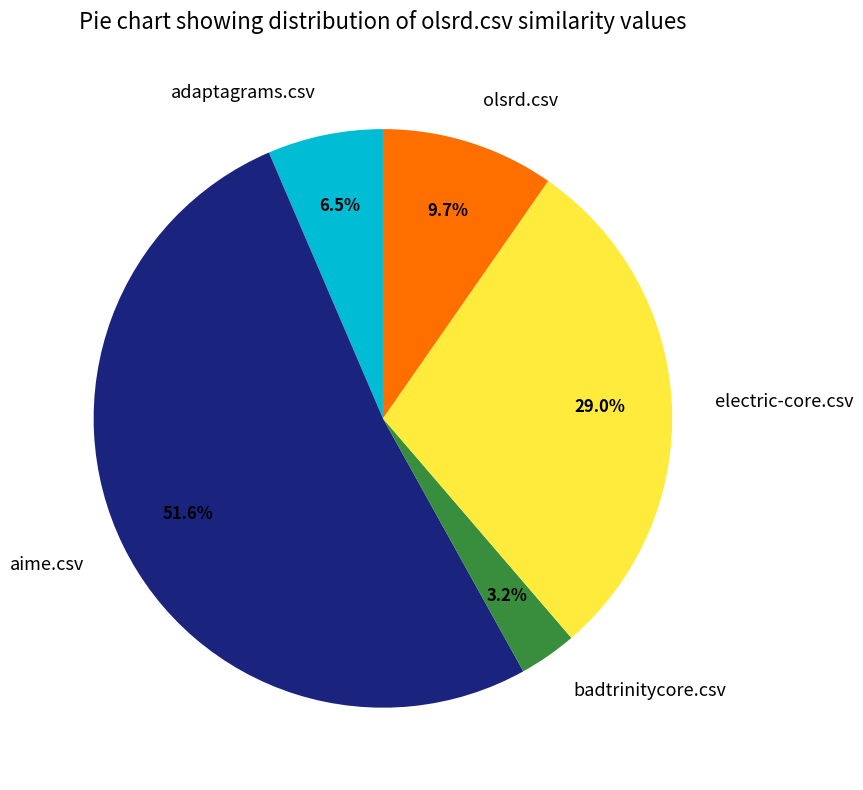

Count the number of slices in the pie.

5